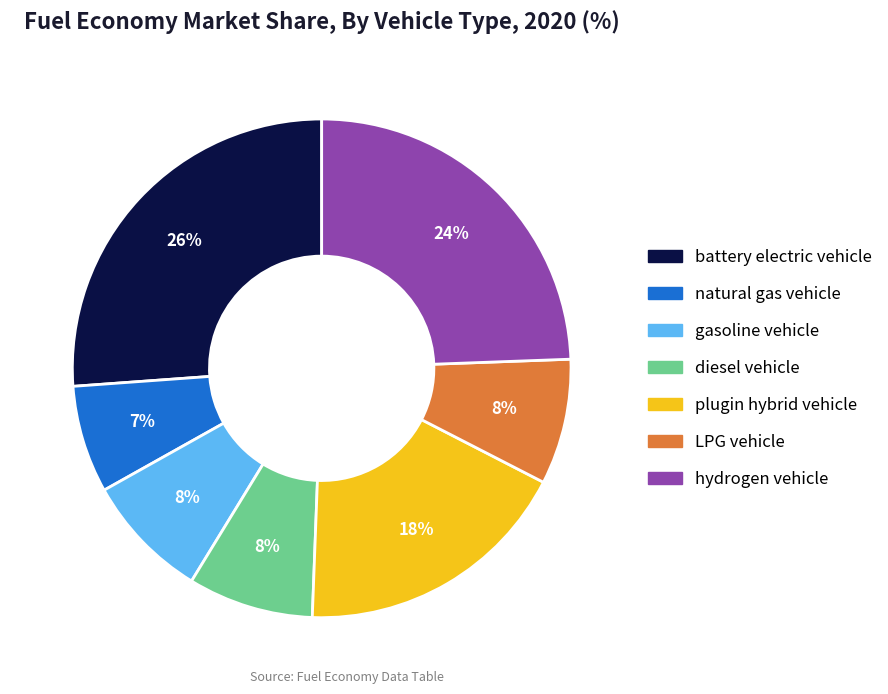

To the nearest percent, what portion does LPG vehicle represent?

8%